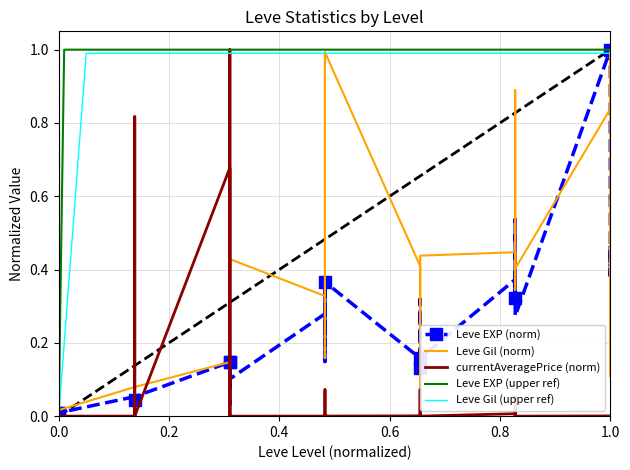

Between 20 and 15, which is larger?

15